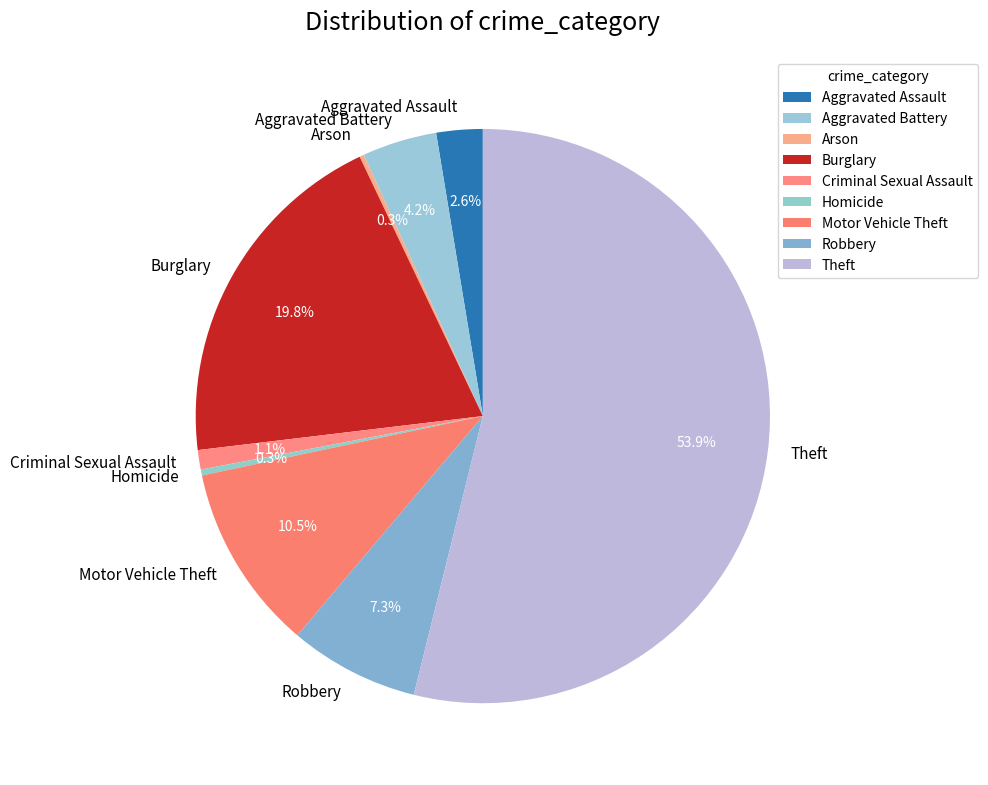

To the nearest percent, what is the average slice percentage?

11%